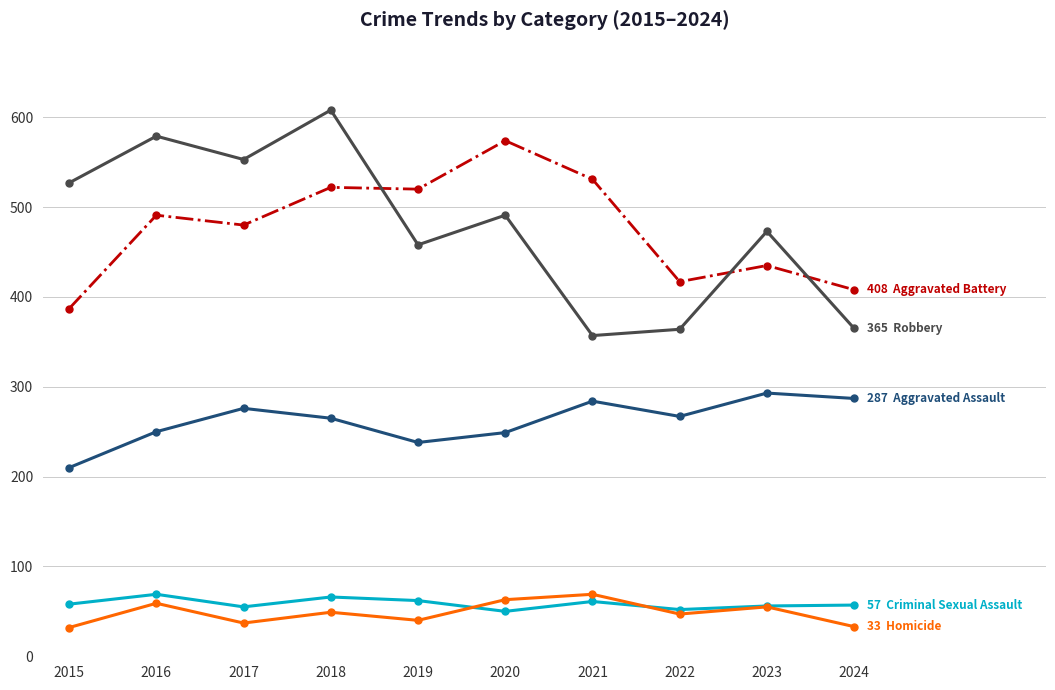

What is the greatest value displayed?

608